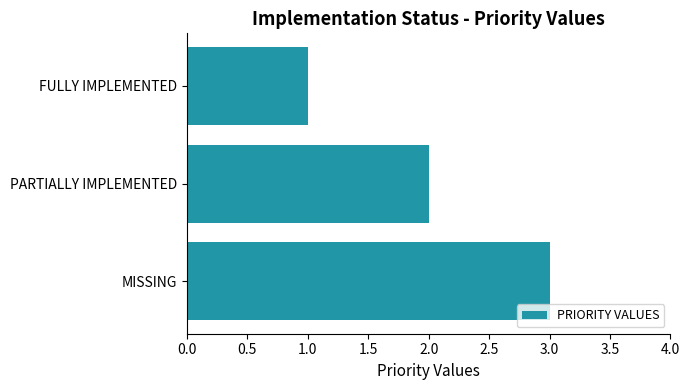

Which label corresponds to the largest value in the chart?

MISSING